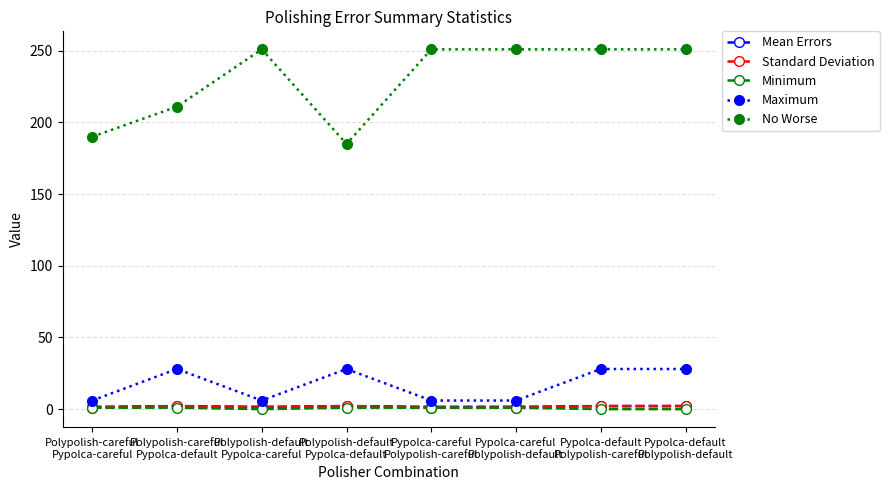

True or false: Standard Deviation has a value of 2.1 at Polypolish-careful
Pypolca-default.

True